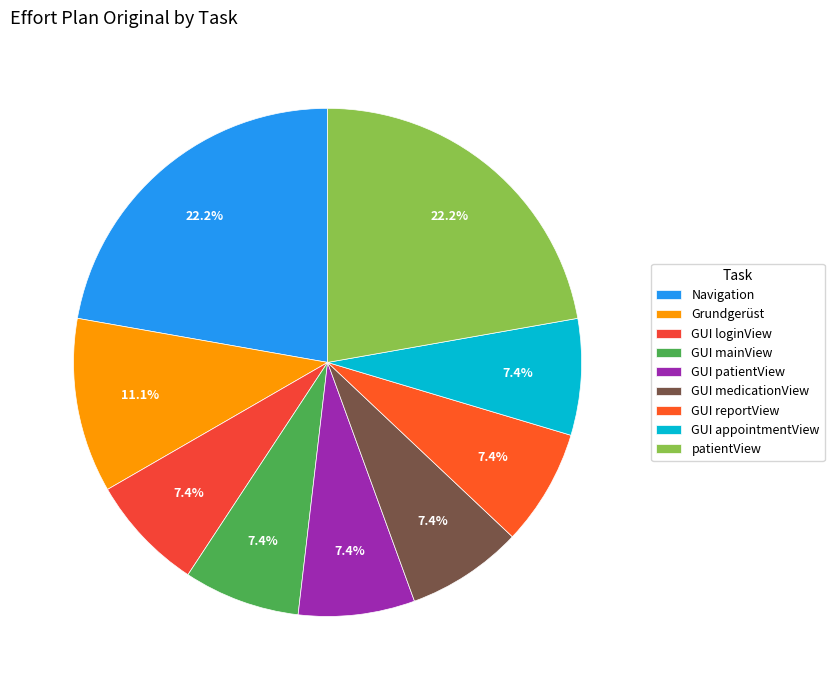

To the nearest percent, what is the average slice percentage?

11%